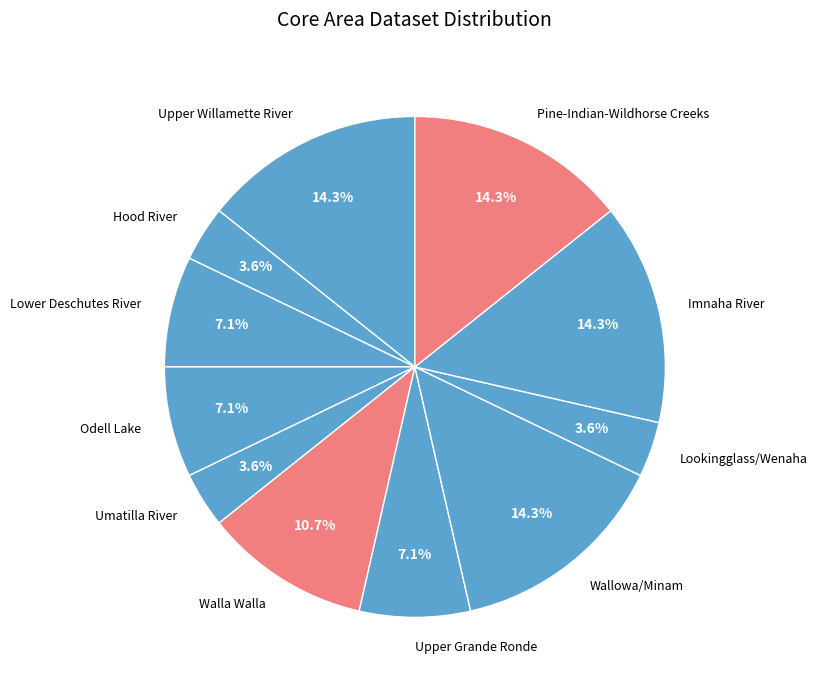

How much of the chart is everything except Imnaha River?

85.7%